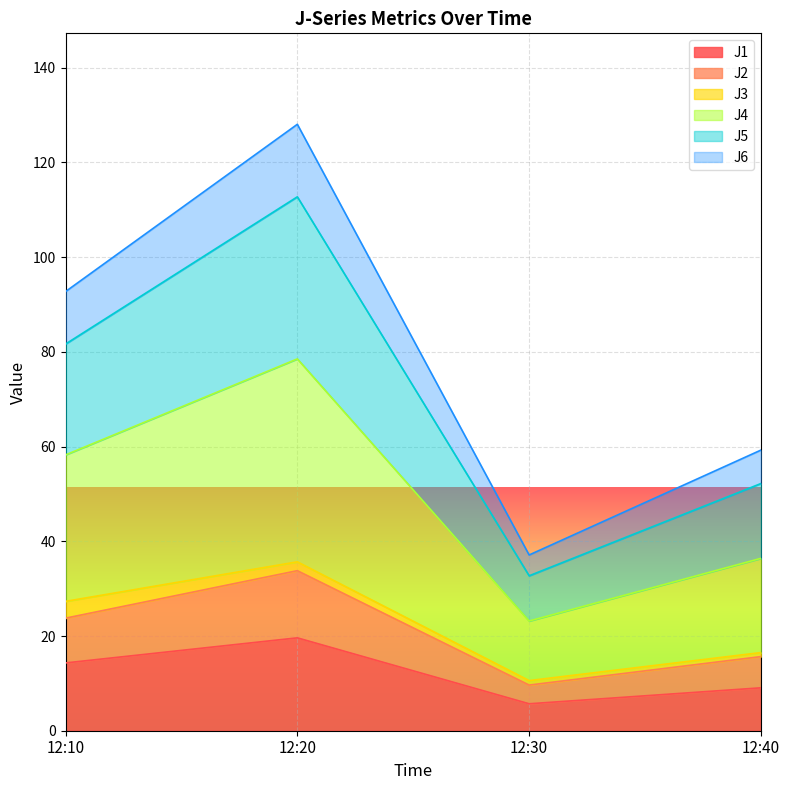

At which label does J1 reach its peak?

12:20